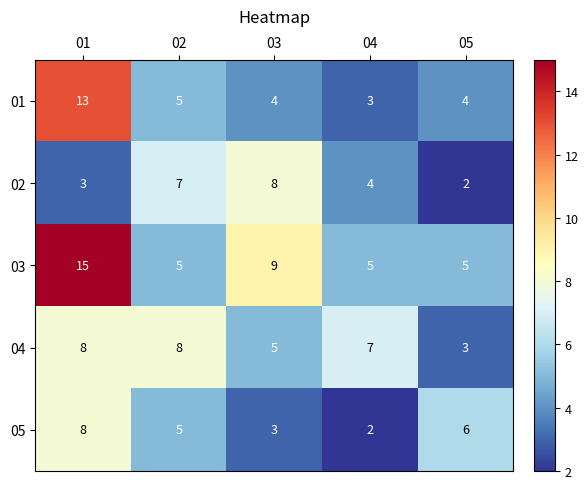

True or false: 04 has a value of 3 at 03.

False